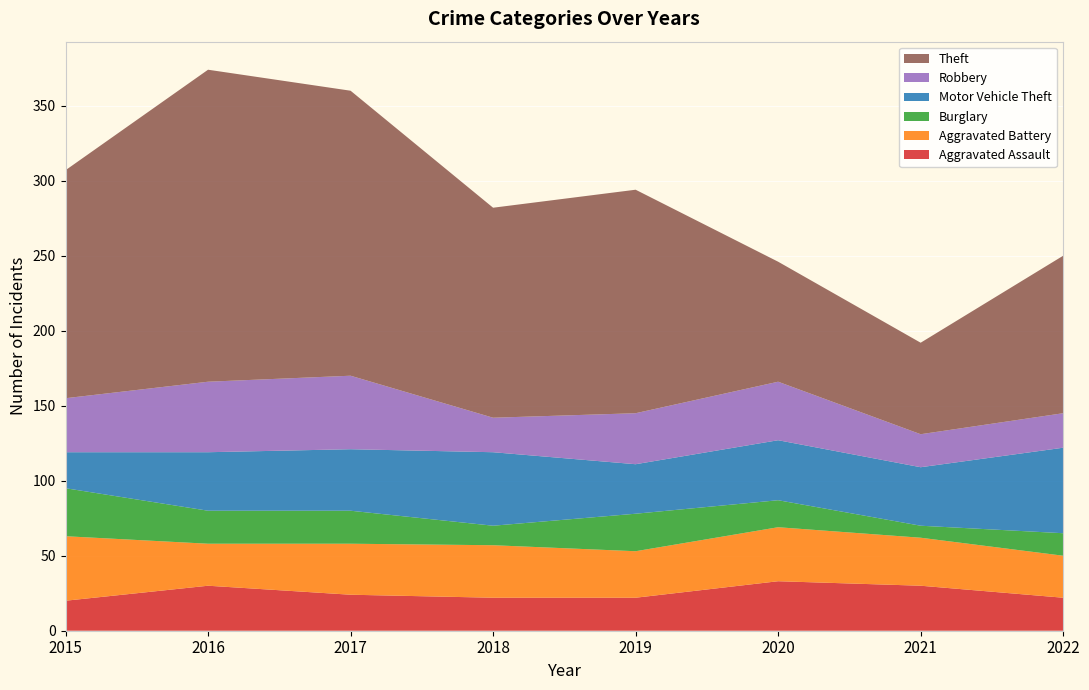

Reading left to right, what are all the values shown in this chart?

Aggravated Assault: 20	30	24	22	22	33	30	22
Aggravated Battery: 43	28	34	35	31	36	32	28
Burglary: 32	22	22	13	25	18	8	15
Motor Vehicle Theft: 24	39	41	49	33	40	39	57
Robbery: 36	47	49	23	34	39	22	23
Theft: 152	208	190	140	149	80	61	105